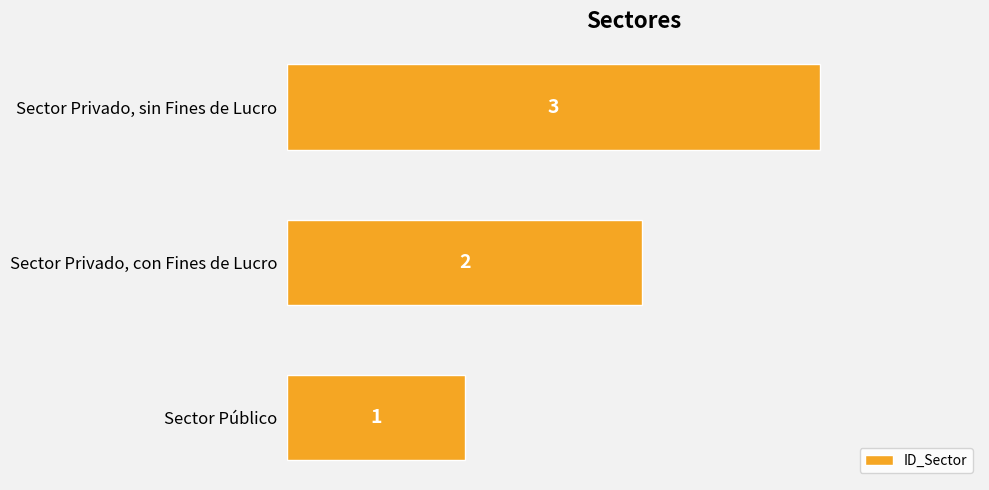

How many bars are there in total?

3